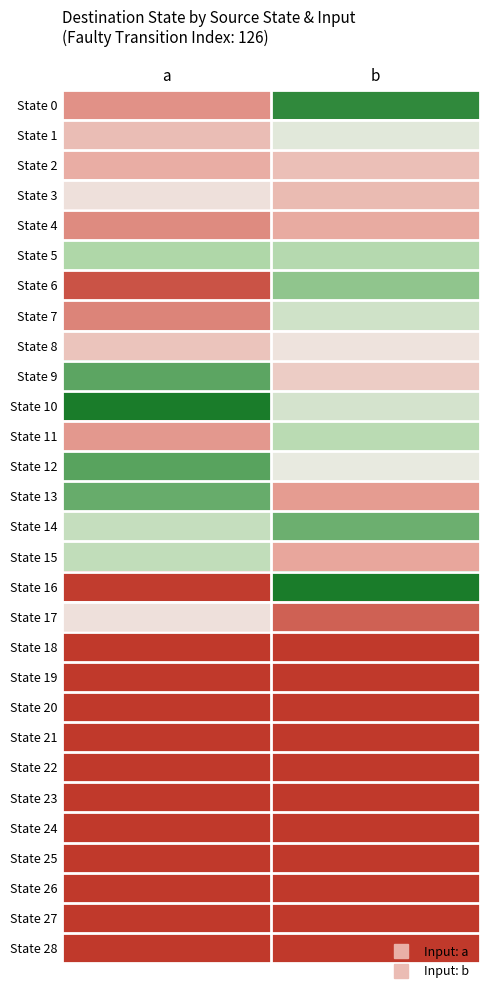

Reading left to right, extract all data points from this chart.

State 0: a=26	b=119
State 1: a=42	b=68
State 2: a=35	b=43
State 3: a=57	b=41
State 4: a=24	b=34
State 5: a=90	b=87
State 6: a=8	b=98
State 7: a=22	b=76
State 8: a=45	b=58
State 9: a=109	b=48
State 10: a=124	b=74
State 11: a=28	b=85
State 12: a=110	b=65
State 13: a=107	b=29
State 14: a=80	b=106
State 15: a=82	b=32
State 16: a=1	b=124
State 17: a=57	b=12
State 18: a=0	b=0
State 19: a=0	b=0
State 20: a=0	b=0
State 21: a=0	b=0
State 22: a=0	b=0
State 23: a=0	b=0
State 24: a=0	b=0
State 25: a=0	b=0
State 26: a=0	b=0
State 27: a=0	b=0
State 28: a=0	b=0